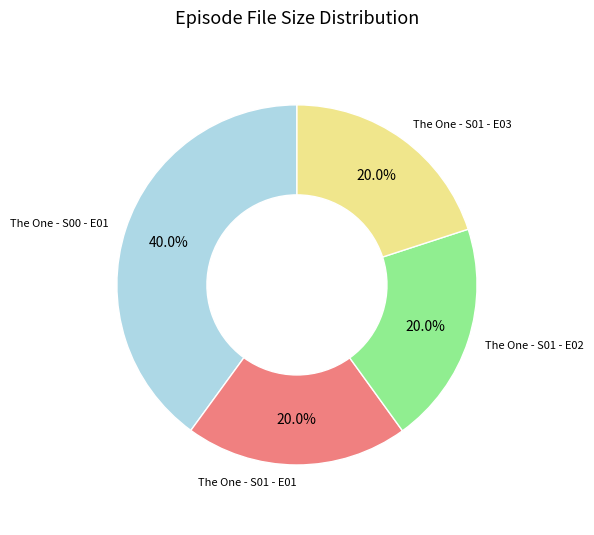

Which category has the biggest portion of the pie?

The One - S00 - E01